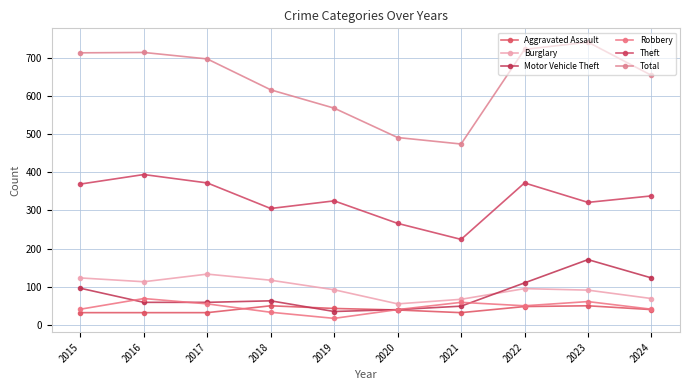

What is the total value across all series at 2024?

1265